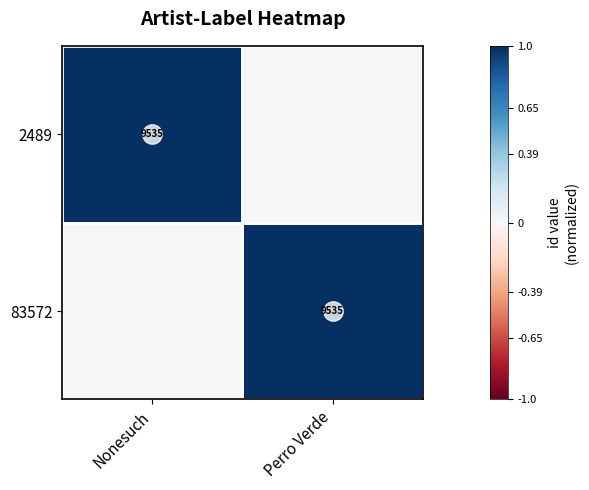

The 83572 series shows 6399 at Perro Verde. True or false?

False